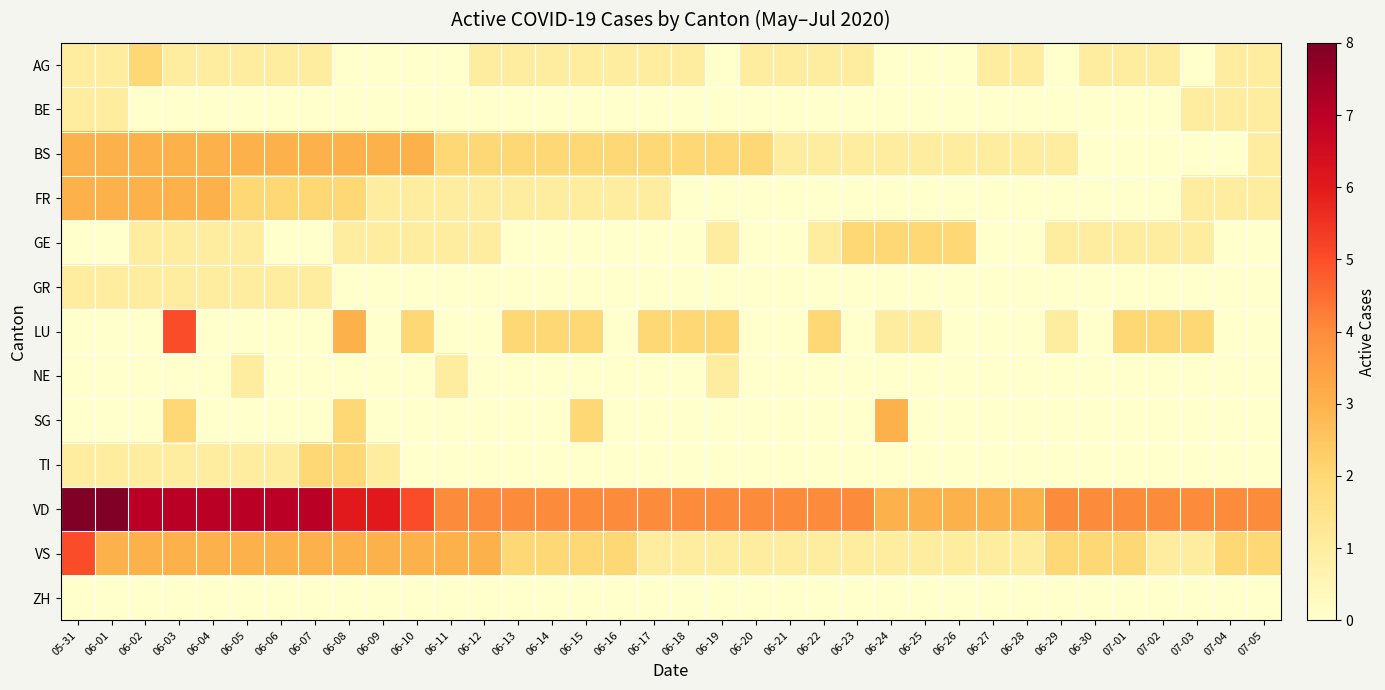

Count the number of categories in the chart.

36